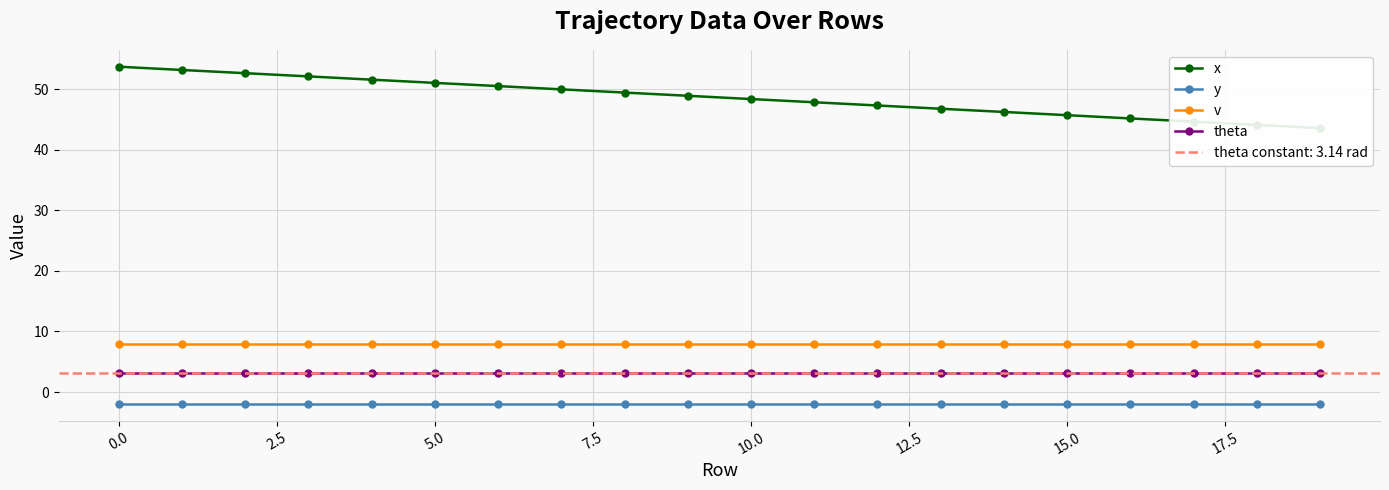

True or false: theta and y intersect in this chart.

False